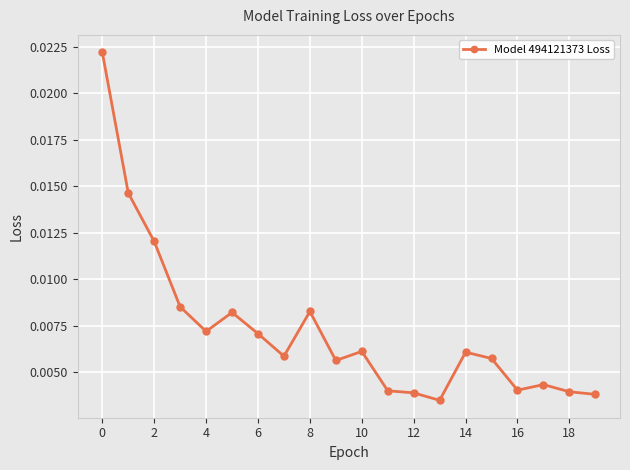

Count the values in the range 0 to 1.

20